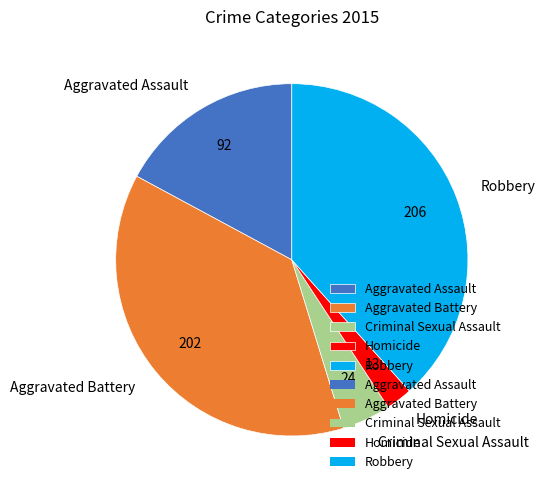

What is the smallest slice in the pie chart?

Homicide